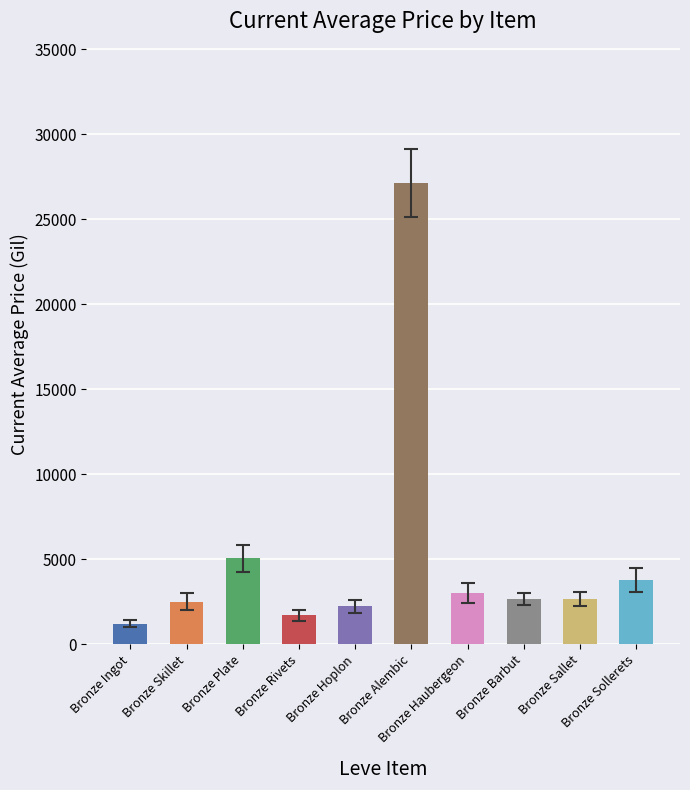

How many values are below 2680?

5